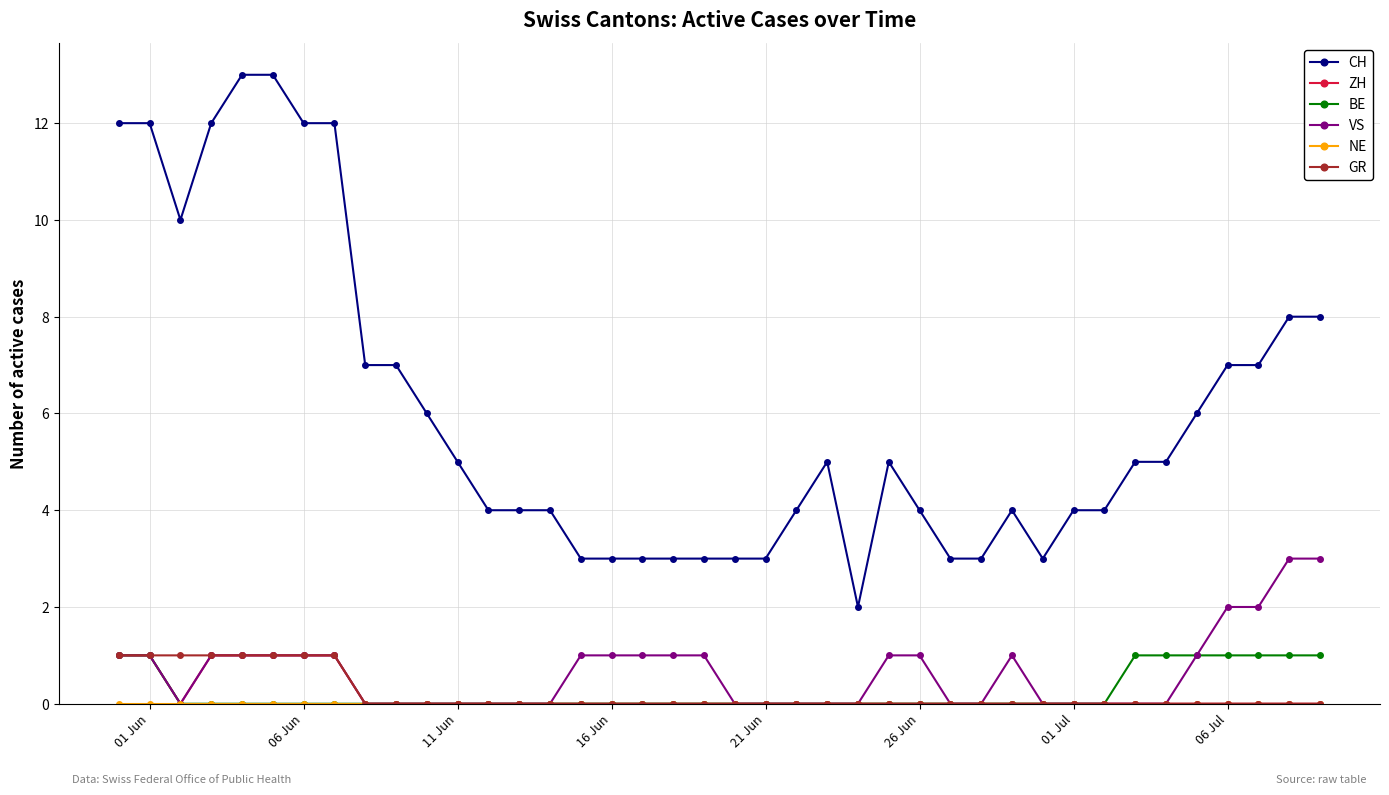

True or false: CH has more than 1 points higher than both neighbors.

True